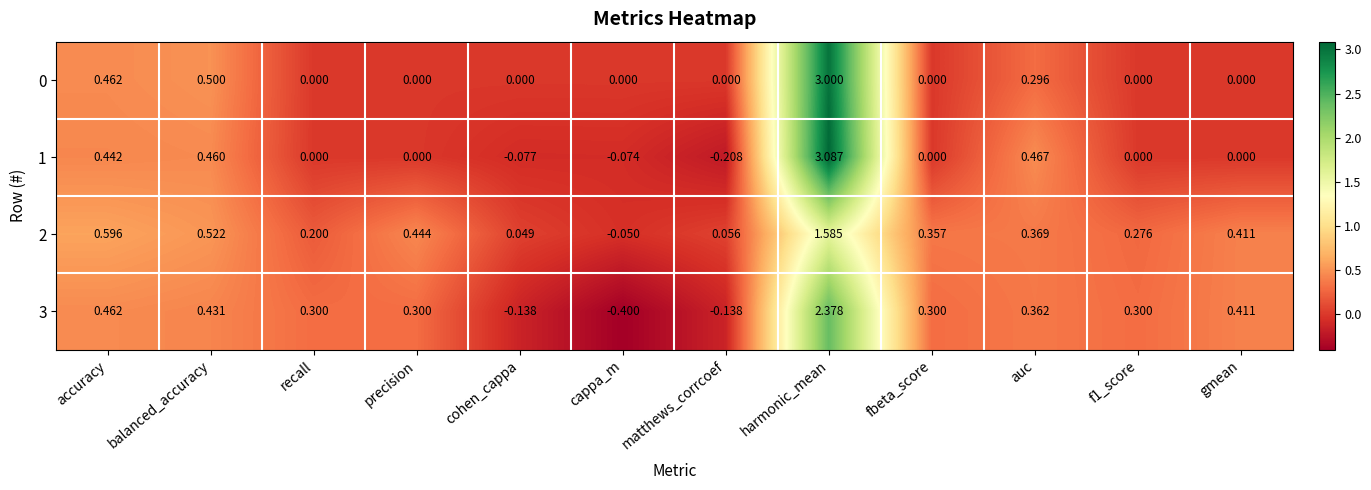

Where does the 3 series first go above 0?

accuracy